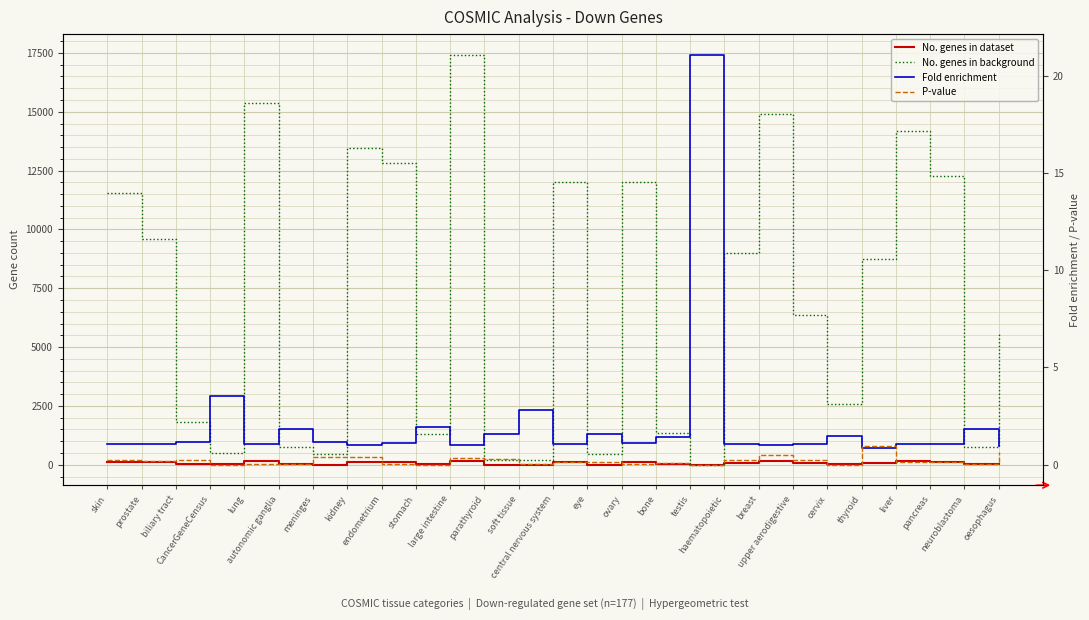

What is the label of the 23rd point from the right?

lung